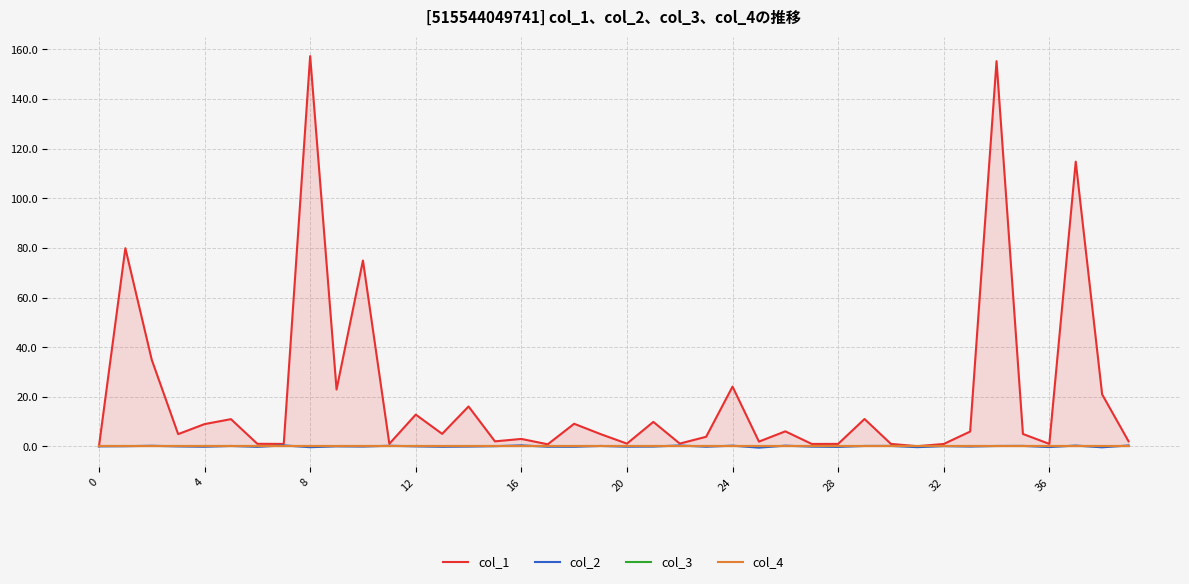

The value of col_2 at 0 is 0.0. True or false?

True